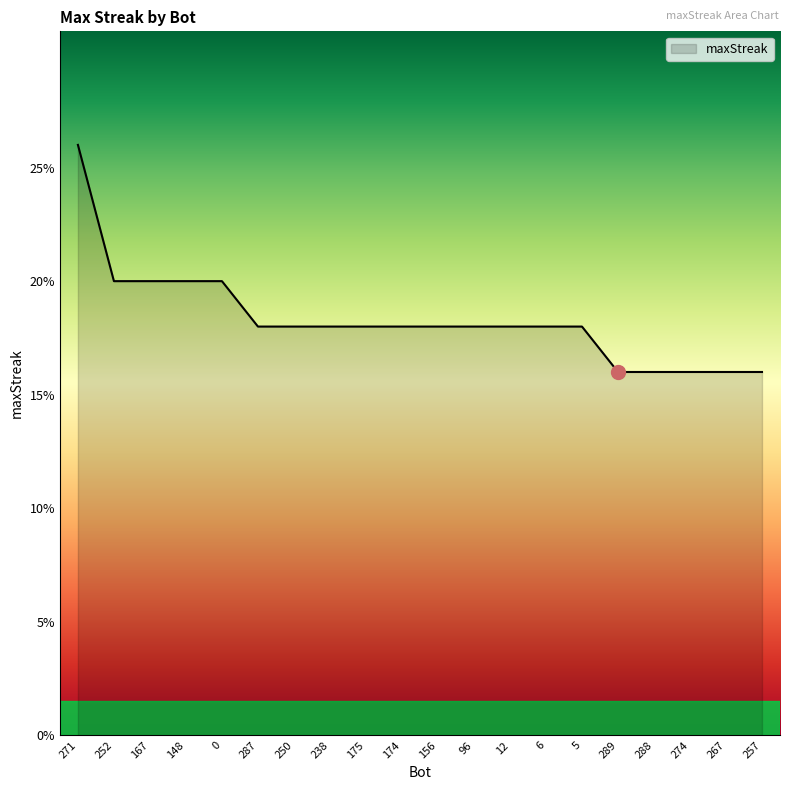

What position from the left is 287?

6